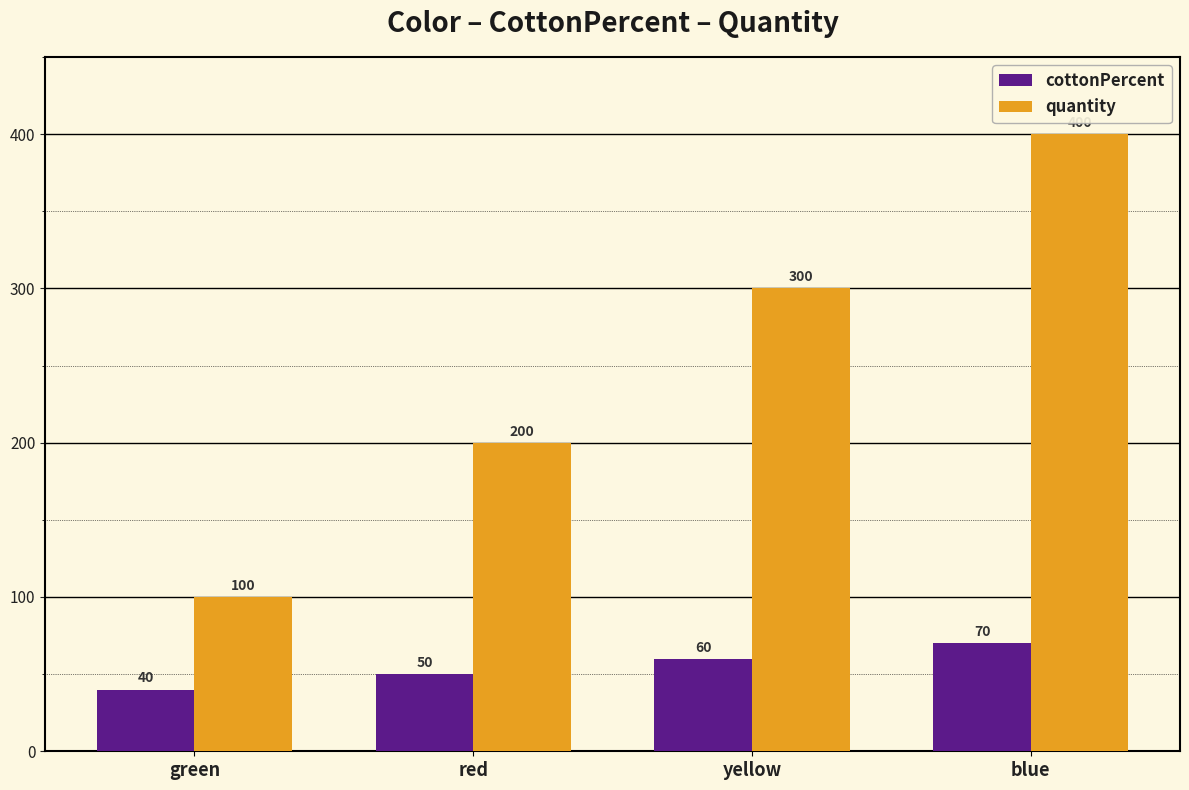

List the series in order of their overall mean, highest first.

quantity, cottonPercent